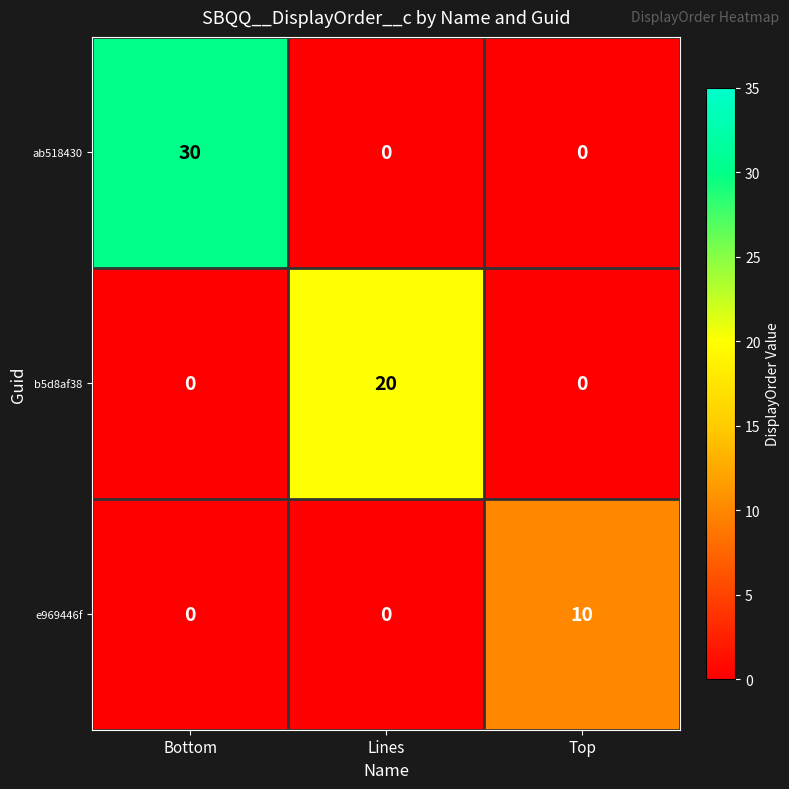

At which category is the sum across all series the highest?

Bottom